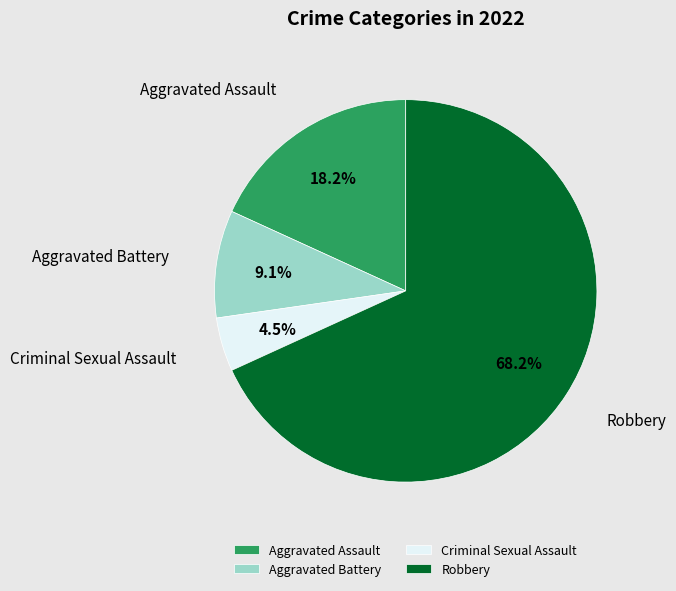

The Aggravated Assault slice represents 32% of the pie. True or false?

False